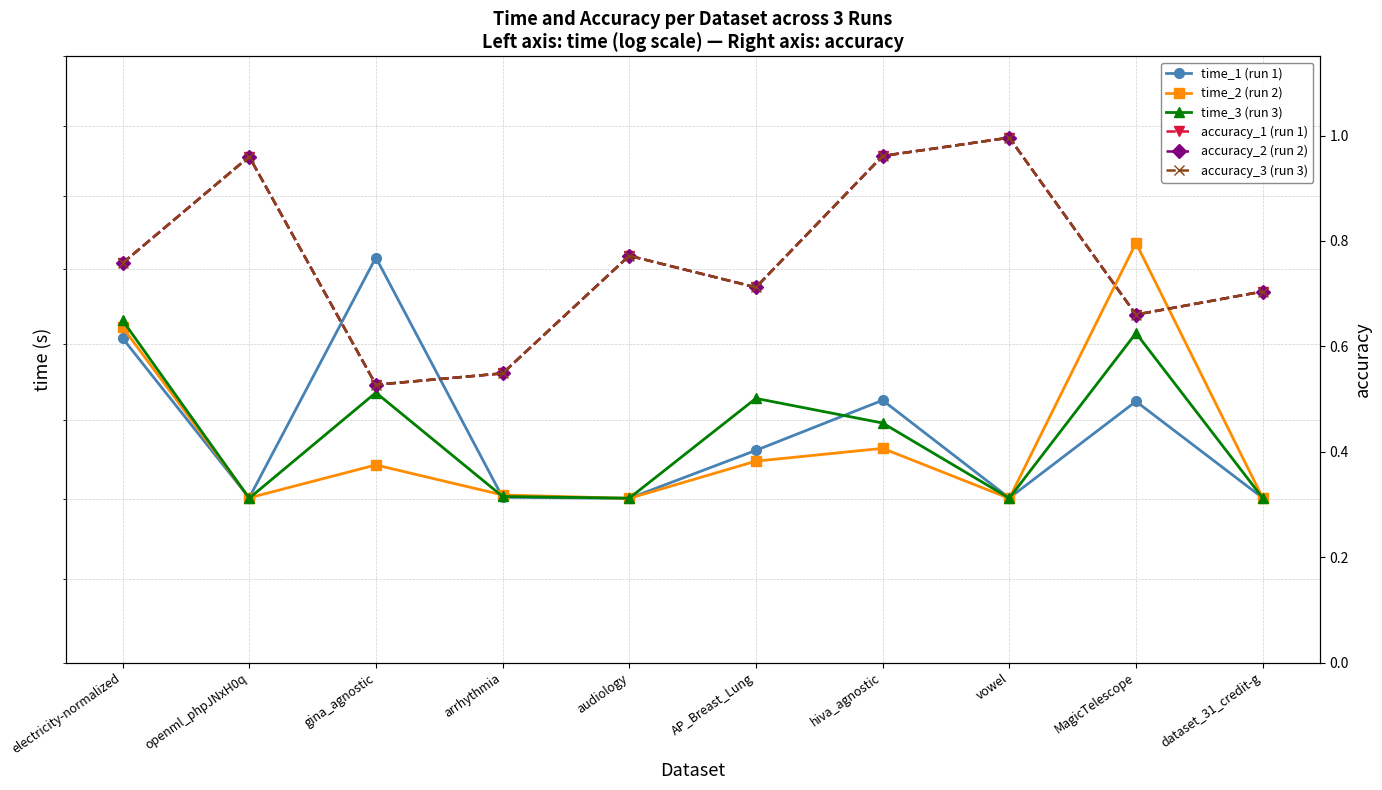

What is the spread (max minus min) of values at audiology?

3599.7